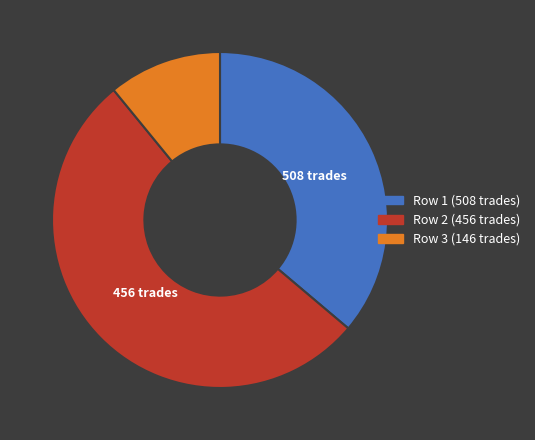

True or false: Row 2 (456 trades) accounts for 53% of the total.

True